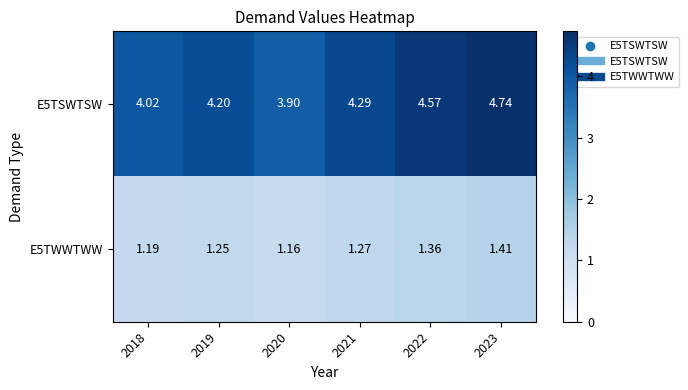

How many distinct data groups are displayed?

2